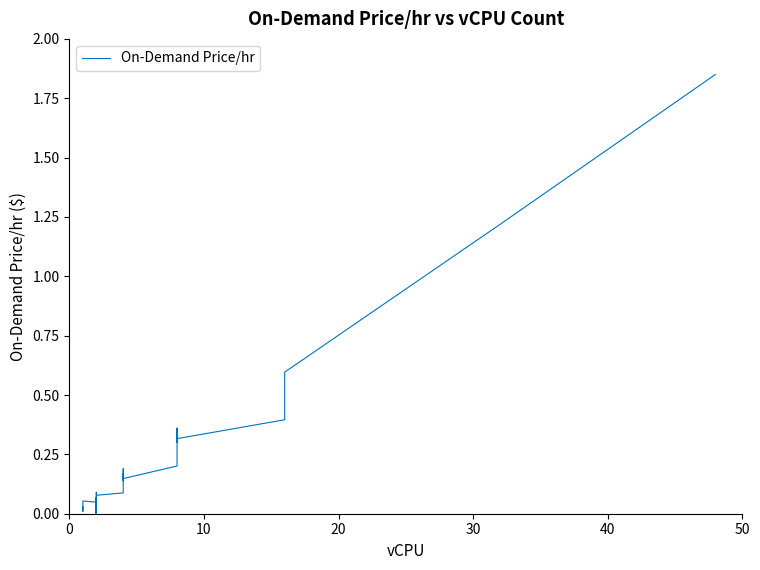

True or false: the data shows -1.1 at 16.

False